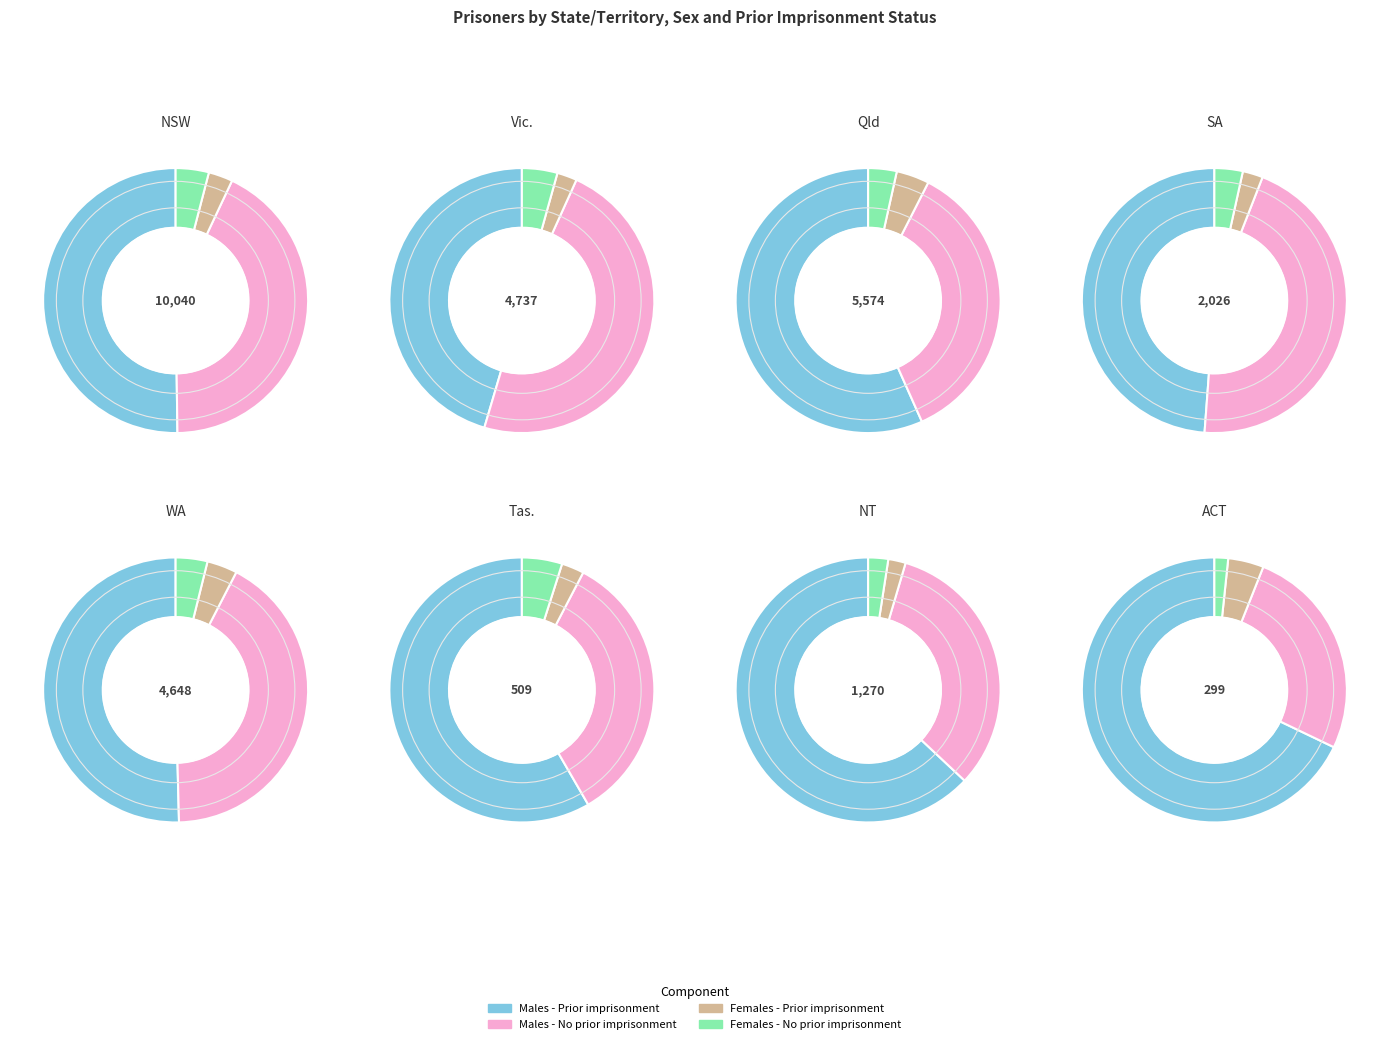

To the nearest percent, what percentage of the pie is WA?

16%